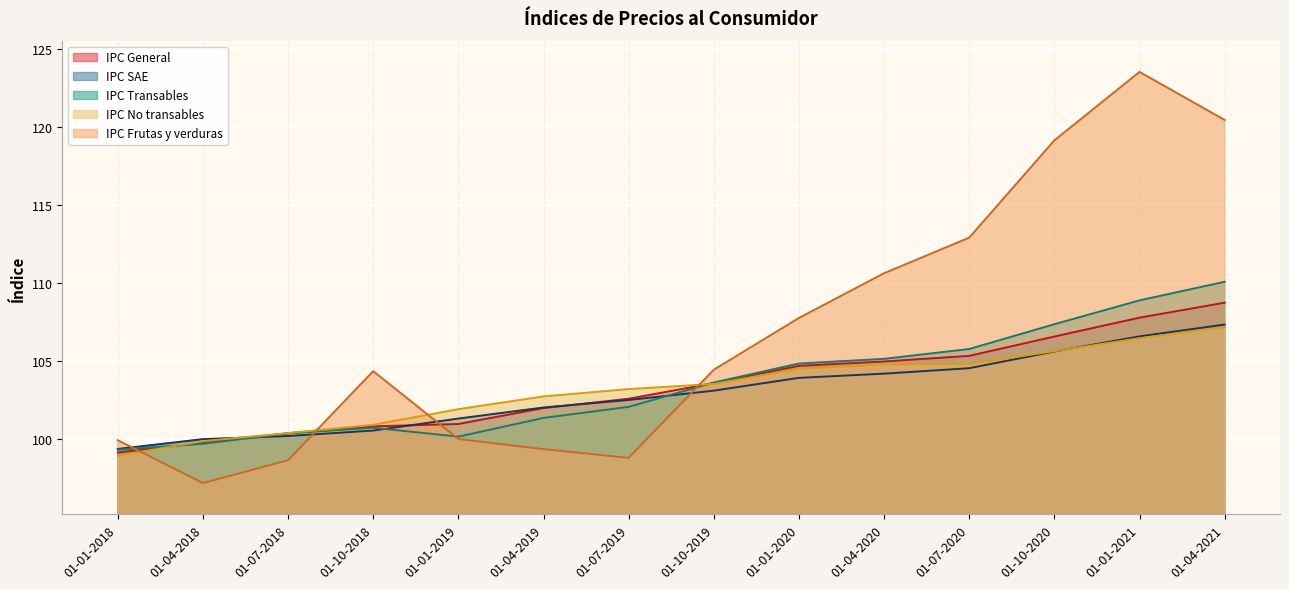

Is the value of IPC SAE at 01-10-2019 greater than the value of IPC General at 01-01-2018?

Yes